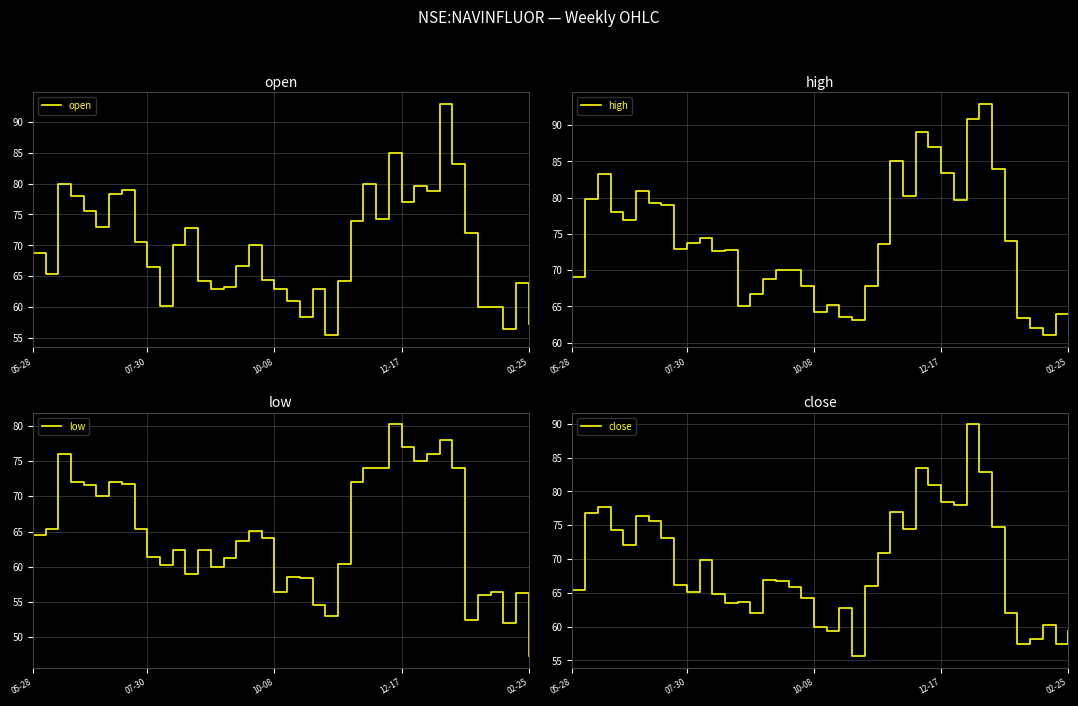

The value of open at 07-30 is 66.5. True or false?

True